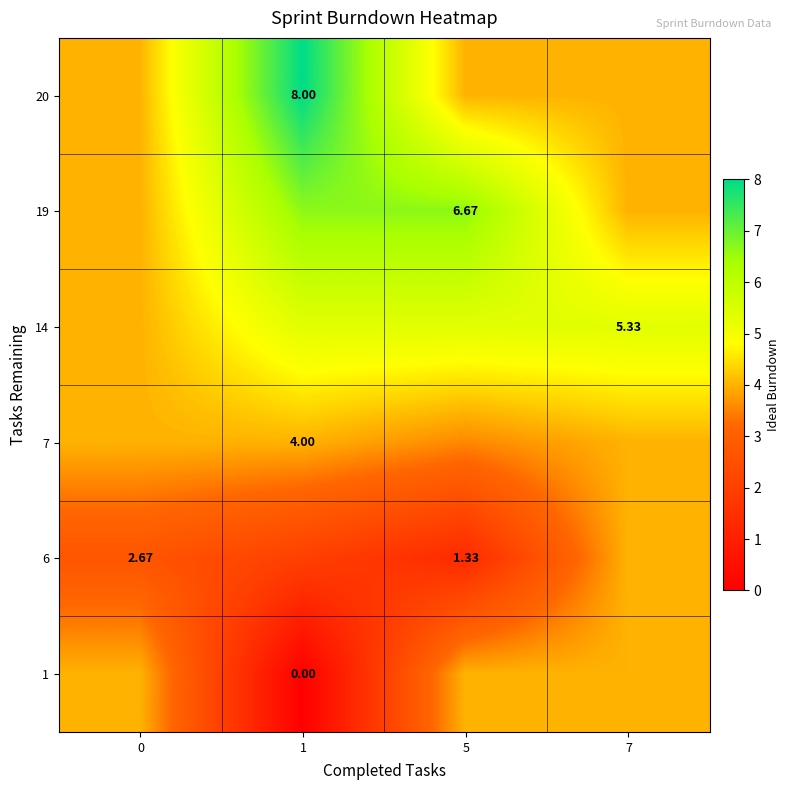

What is the minimum value for row_2?

4.0